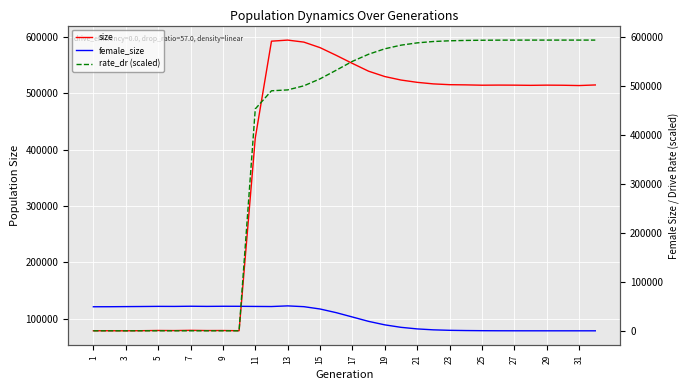

What is the difference between the second highest and minimum values in the rate_dr (scaled) series?

594373.8